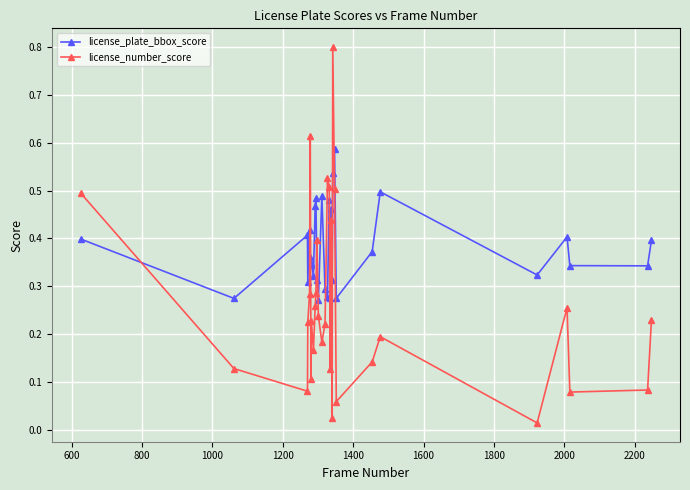

List the series in order of their peak value, highest first.

license_number_score, license_plate_bbox_score